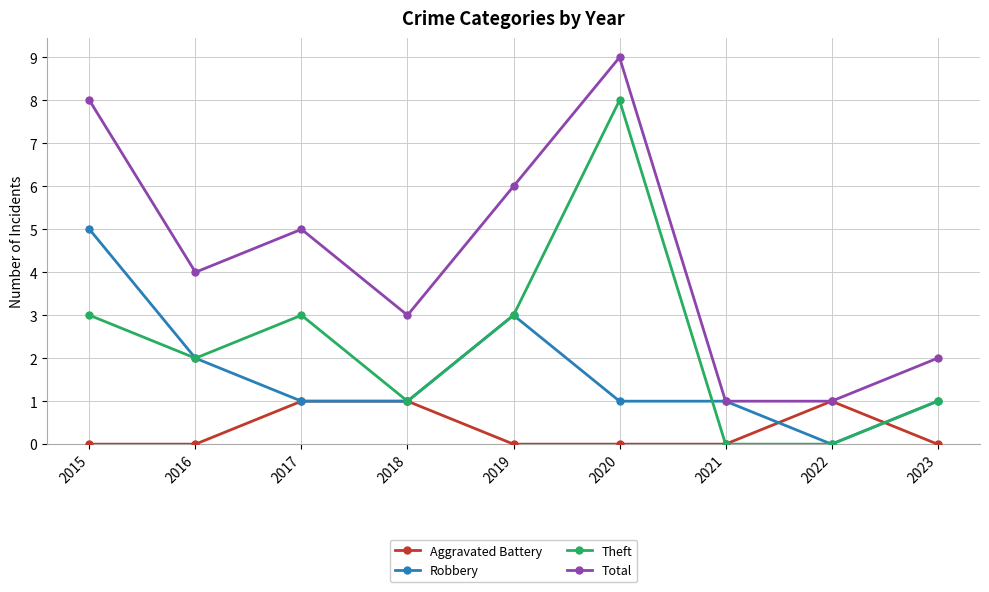

At which label does Total first exceed 4?

2015